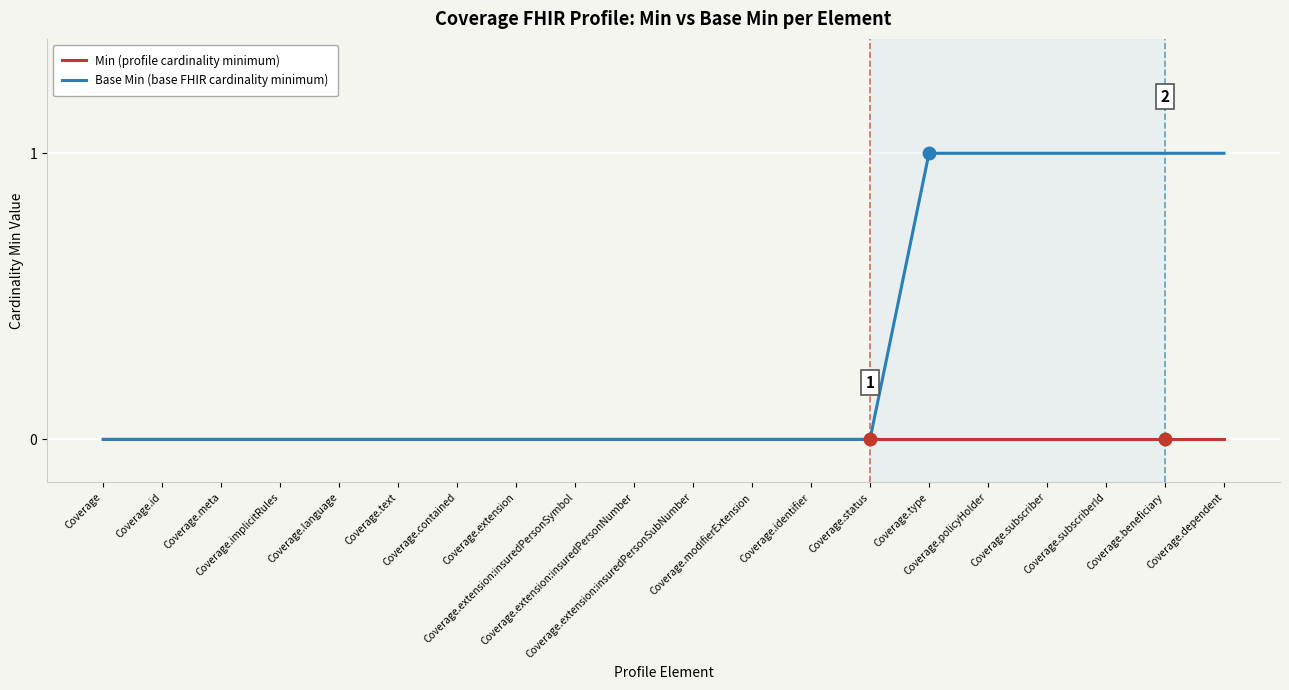

Which series has the widest spread of values?

Base Min (base FHIR cardinality minimum)